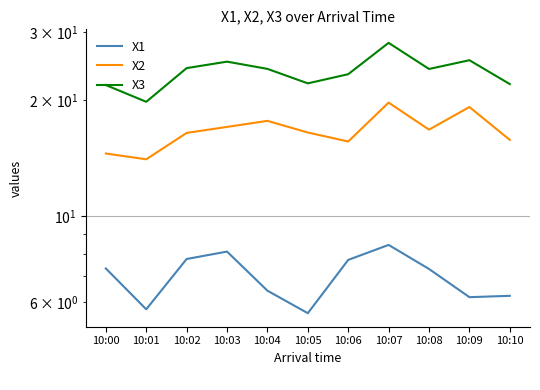

How many lines are shown in the chart?

3